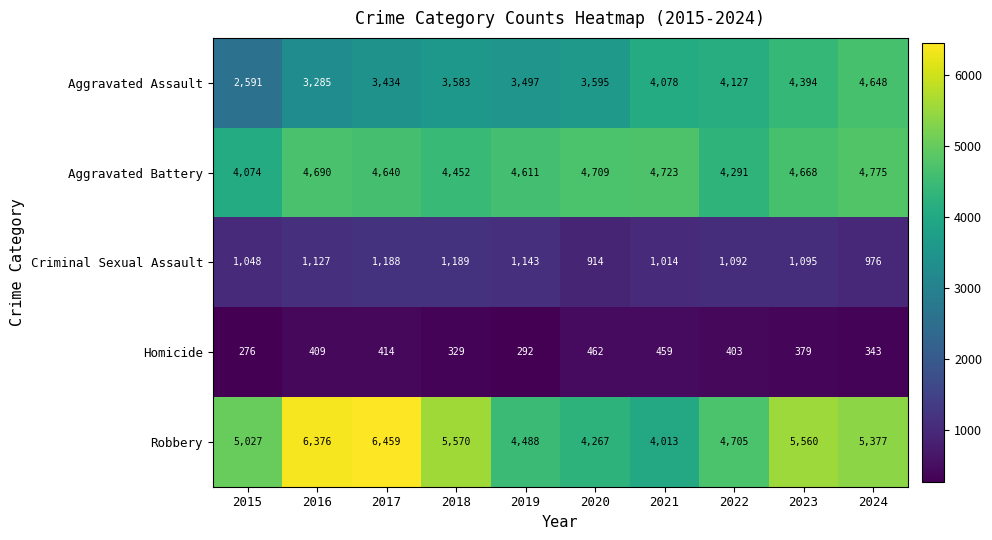

Which series changed the most between 2021 and 2022?

Robbery